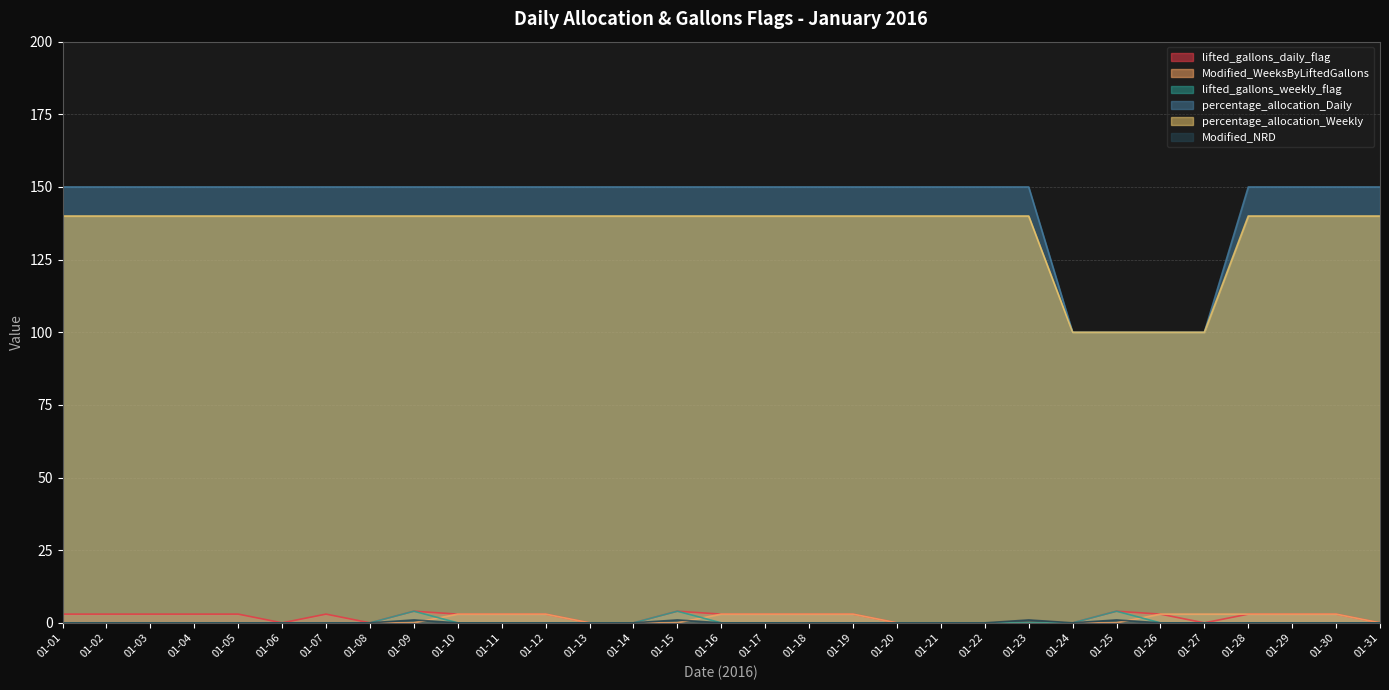

How many lines are shown in the chart?

6